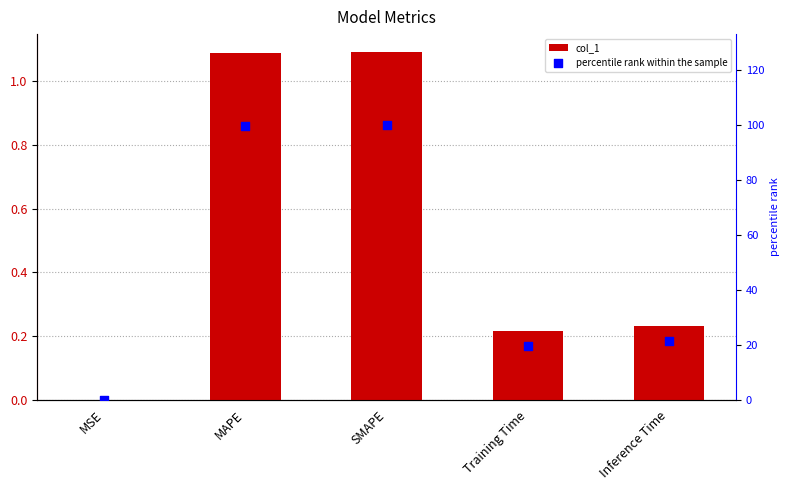

What is the total value across all series at Inference Time?

21.5